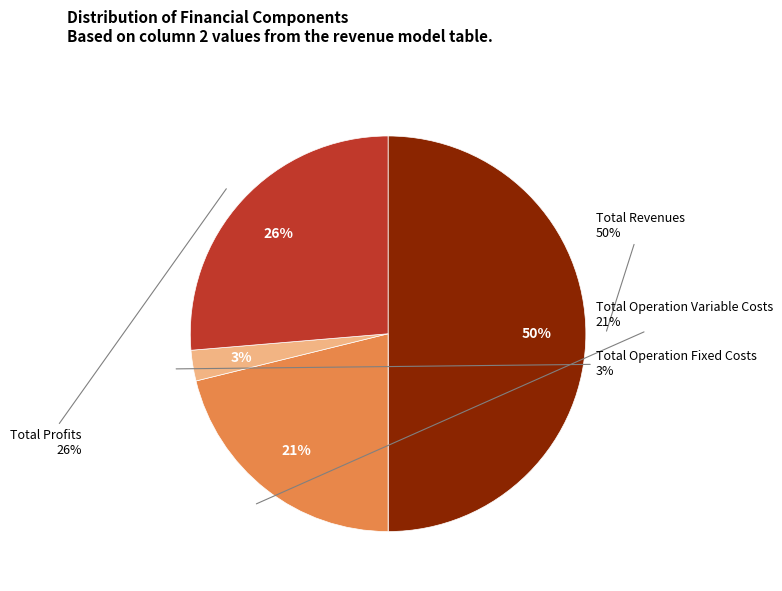

What is the change in value from Total Revenues to Total Profits?

-317791.1